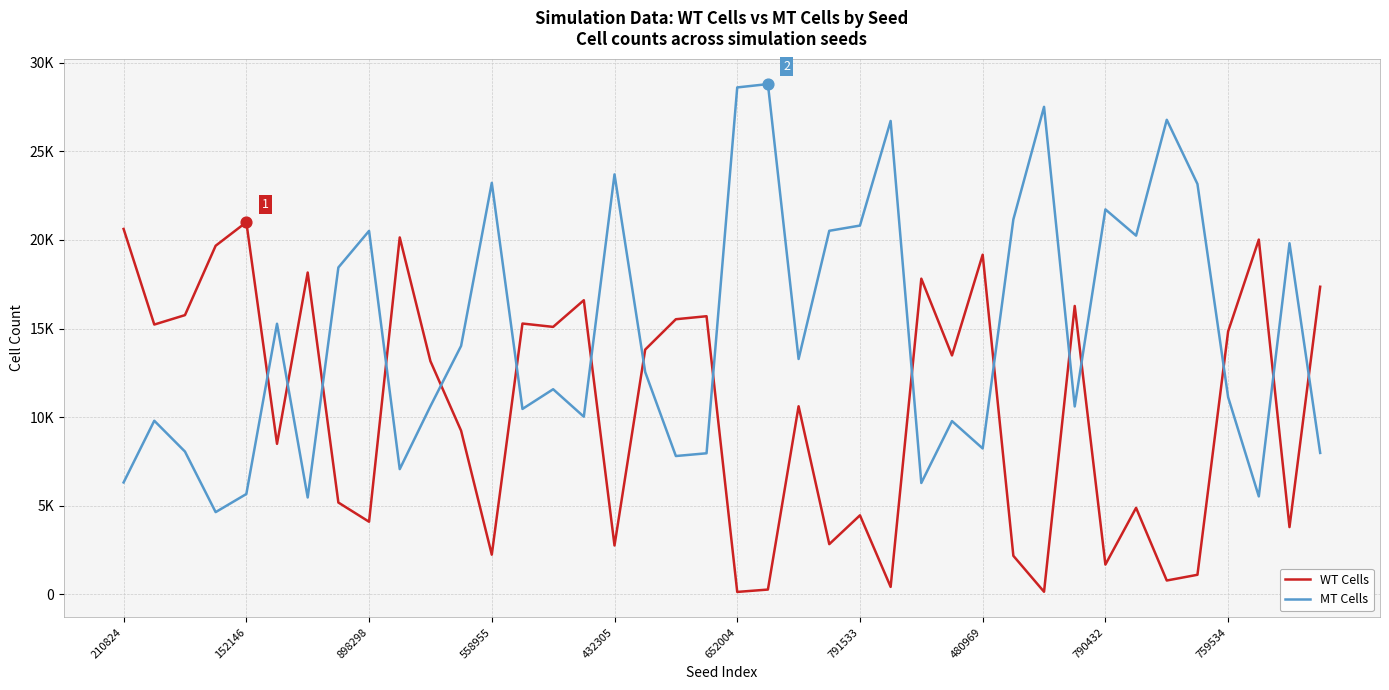

What are all the series names shown in the legend?

WT Cells, MT Cells